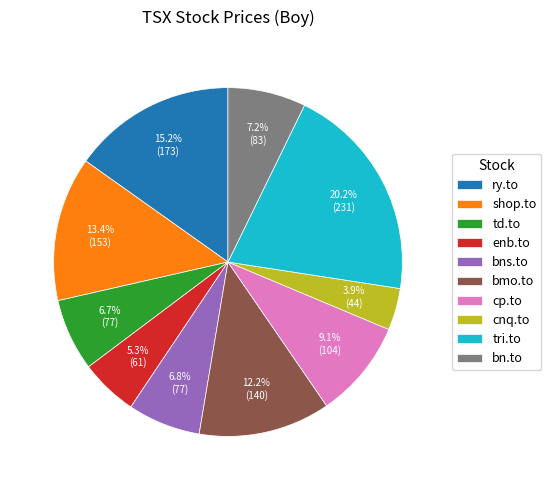

How many segments does this pie chart have?

10